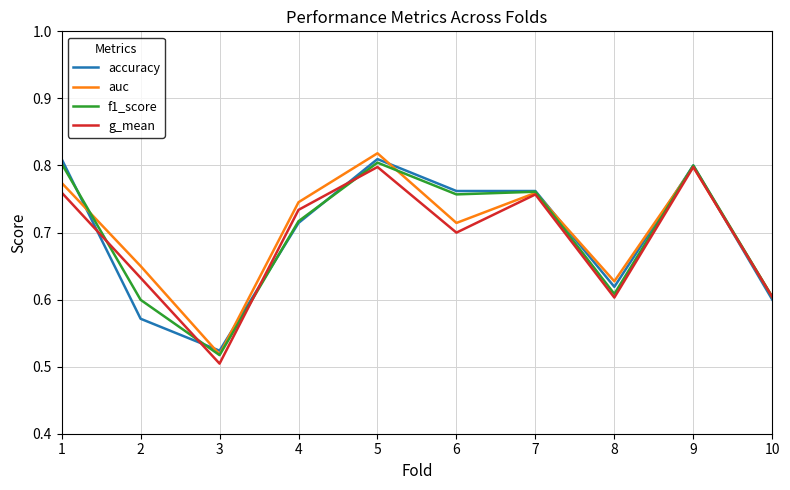

Where do f1_score and auc first cross each other?

1 and 2